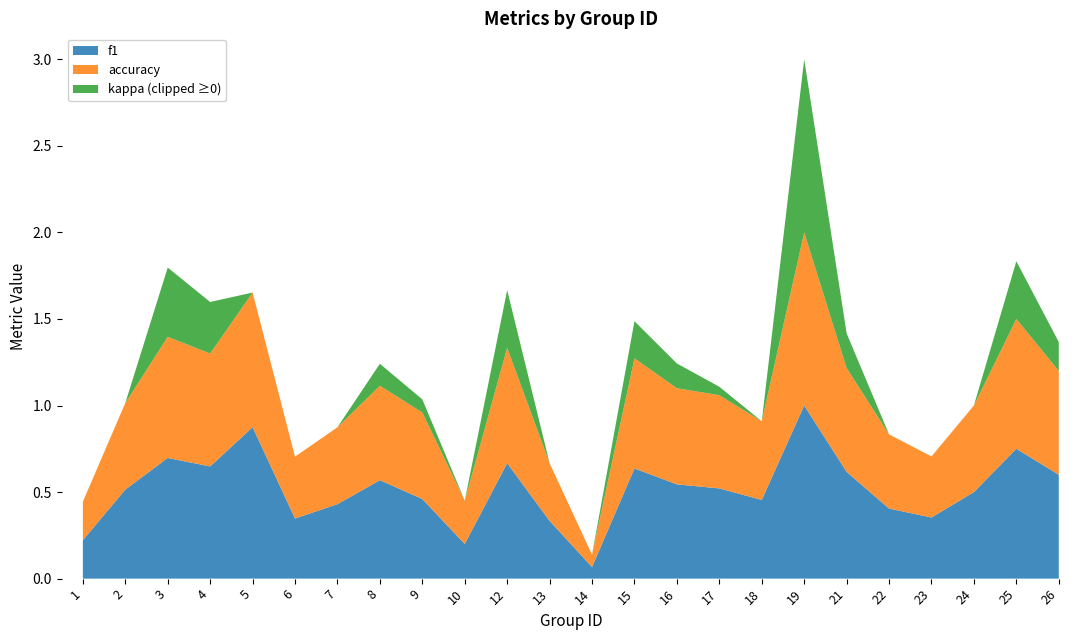

Reading left to right, what are all the values shown in this chart?

f1: 0.2	0.5	0.7	0.6	0.9	0.3	0.4	0.6	0.5	0.2	0.7	0.3	0.1	0.6	0.5	0.5	0.5	1.0	0.6	0.4	0.4	0.5	0.8	0.6
accuracy: 0.2	0.5	0.7	0.7	0.8	0.4	0.4	0.5	0.5	0.2	0.7	0.3	0.1	0.6	0.6	0.5	0.5	1.0	0.6	0.4	0.4	0.5	0.8	0.6
kappa: 0.0	0.0	0.4	0.3	0.0	0.0	0.0	0.1	0.1	0.0	0.3	0.0	0.0	0.2	0.1	0.0	0.0	1.0	0.2	0.0	0.0	0.0	0.3	0.2